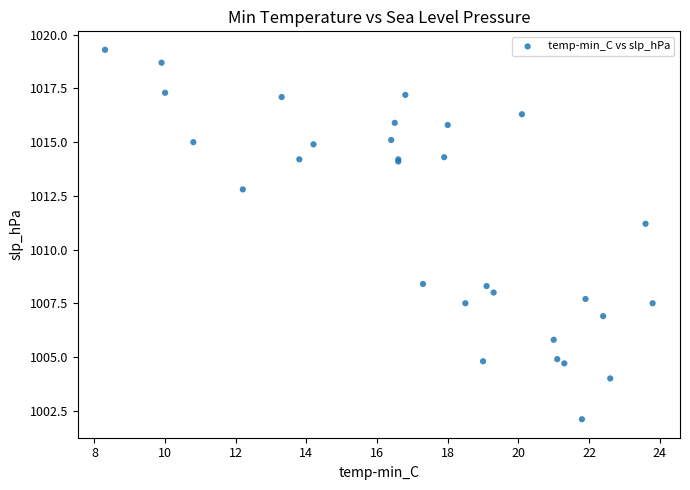

What Y value in the scatter plot is closest to 1010?

1011.2